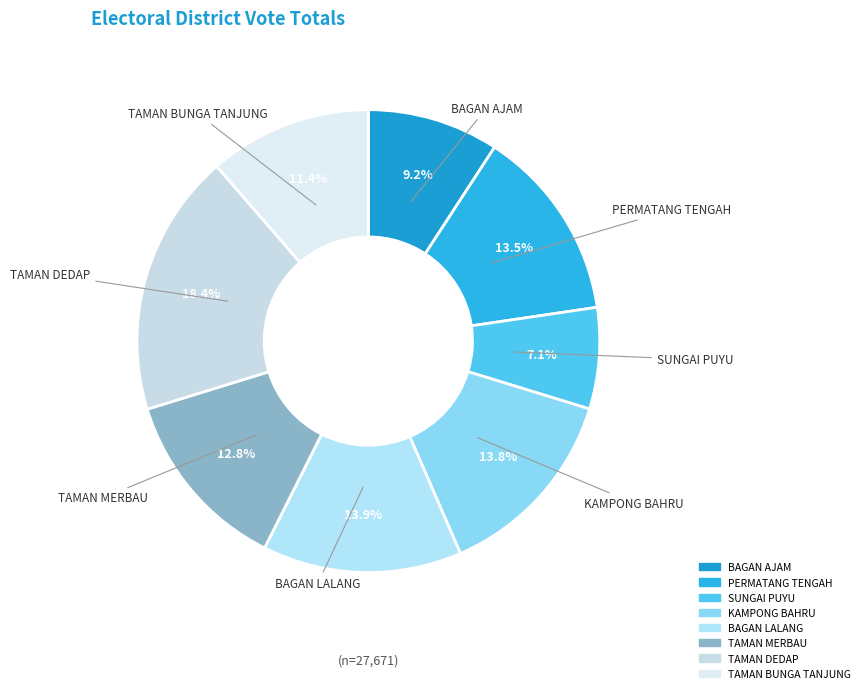

To the nearest percent, what percentage of the pie is KAMPONG BAHRU?

14%